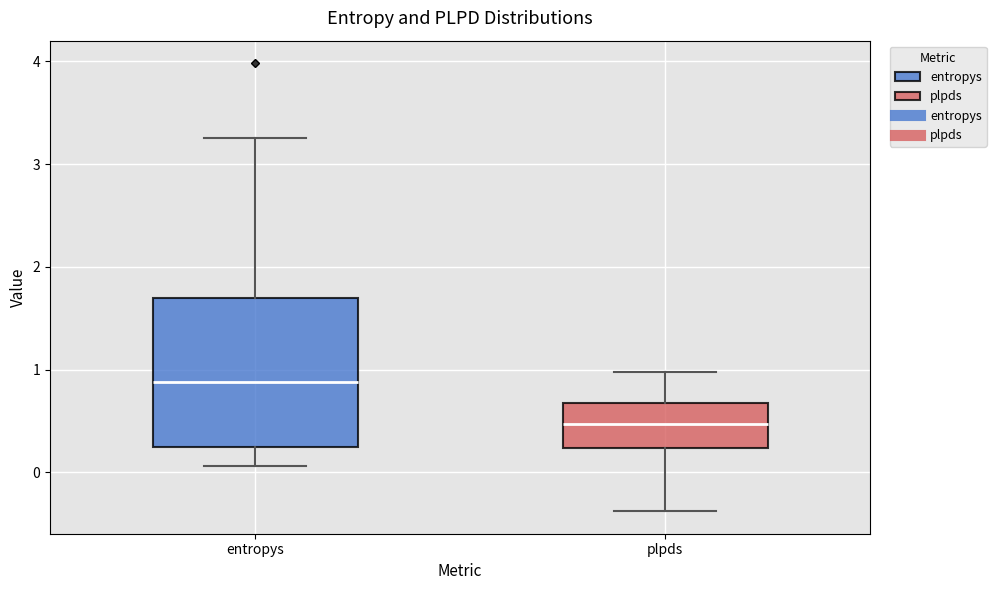

Where is the lower edge of the box for plpds on the y-axis? The values are not printed on the chart, so give them approximately, as read against the axis.

0.2